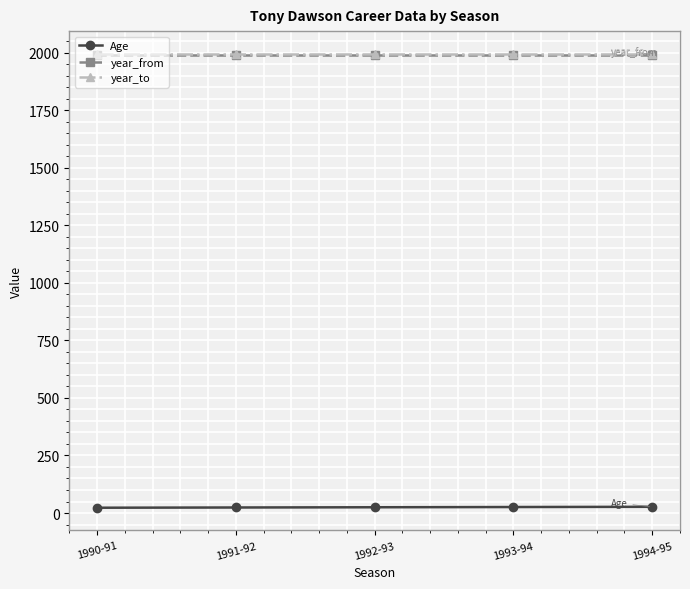

Count the number of data series in this chart.

3